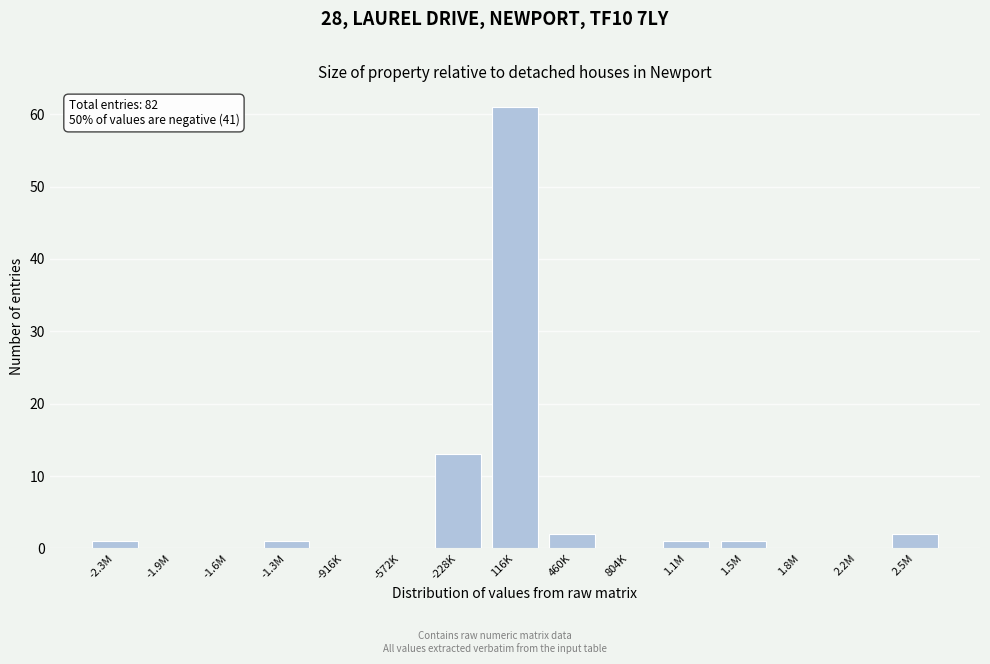

Reading left to right, extract all data points from this chart.

-2.3M=1	-1.9M=0	-1.6M=0	-1.3M=1	-916K=0	-572K=0	-228K=13	116K=61	460K=2	804K=0	1.1M=1	1.5M=1	1.8M=0	2.2M=0	2.5M=2